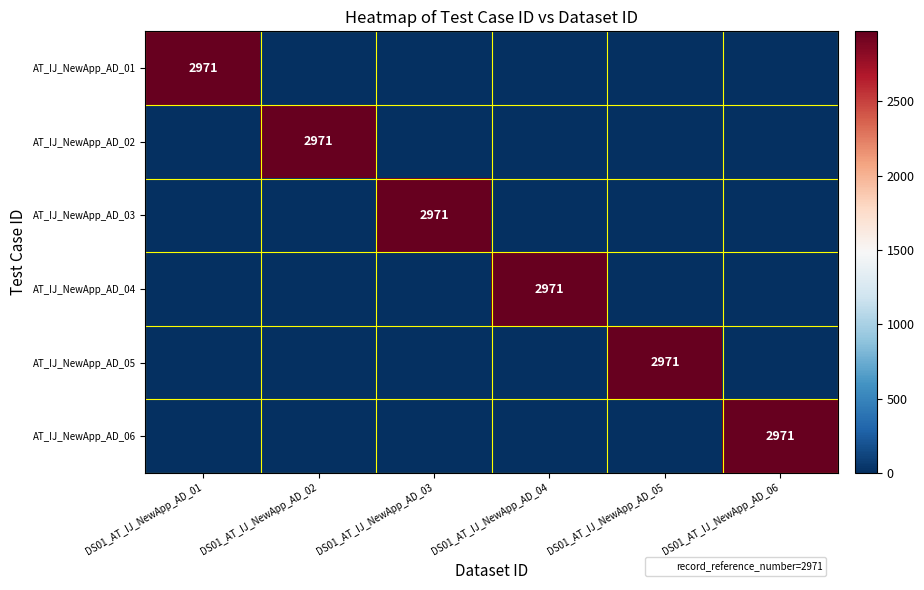

What is the difference between the AT_IJ_NewApp_AD_01 values at DS01_AT_IJ_NewApp_AD_01 and DS01_AT_IJ_NewApp_AD_05?

2971